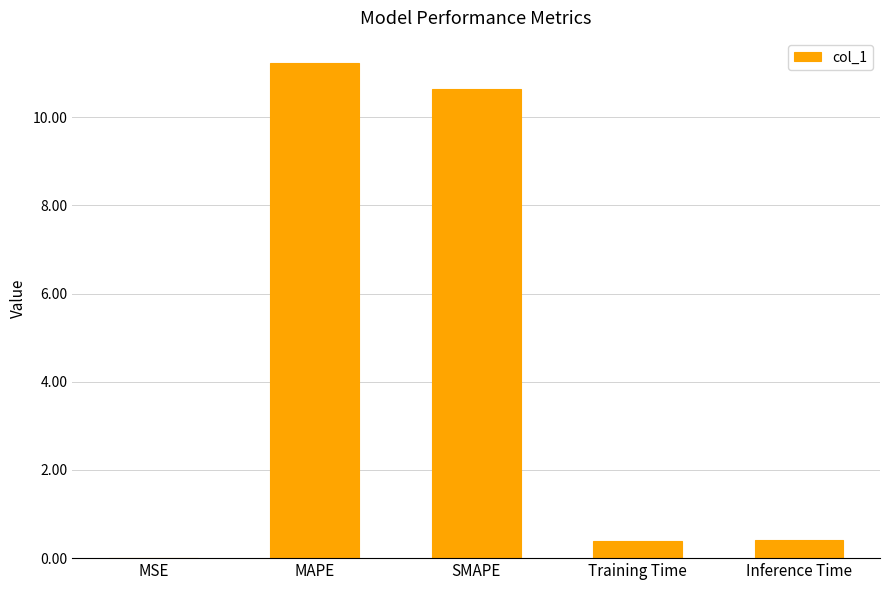

What is the change in value from MAPE to Inference Time?

-10.8